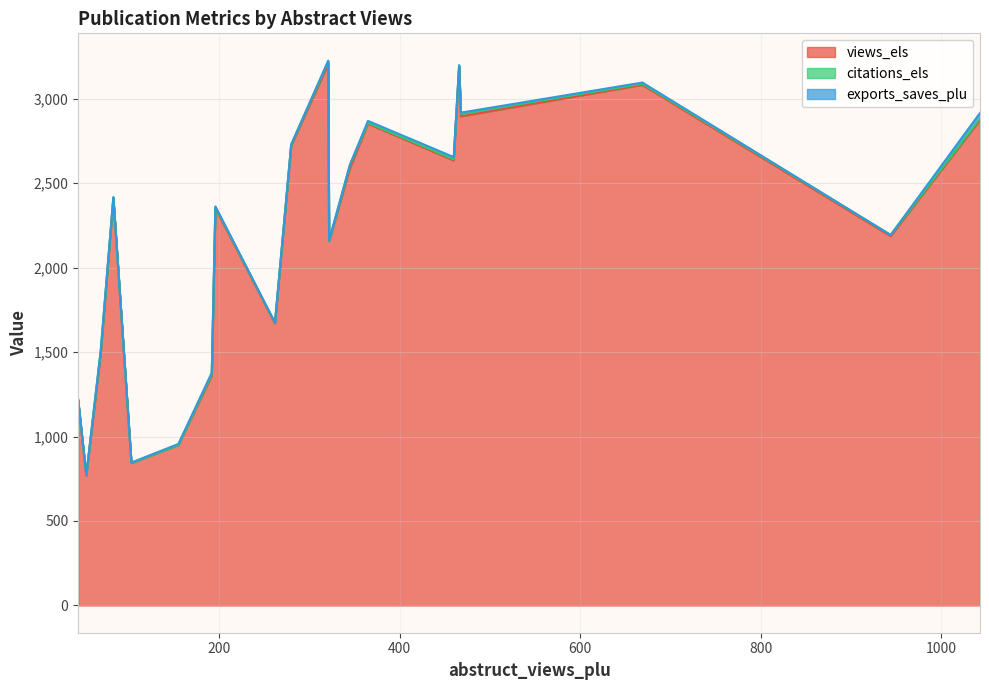

What is the average value of the views_els series?

2172